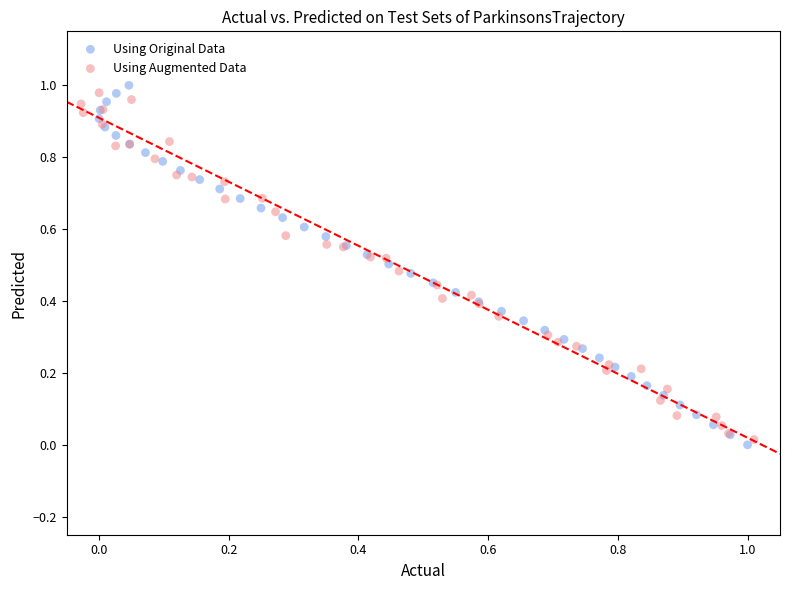

Which series has the widest spread of Y values?

Using Original Data